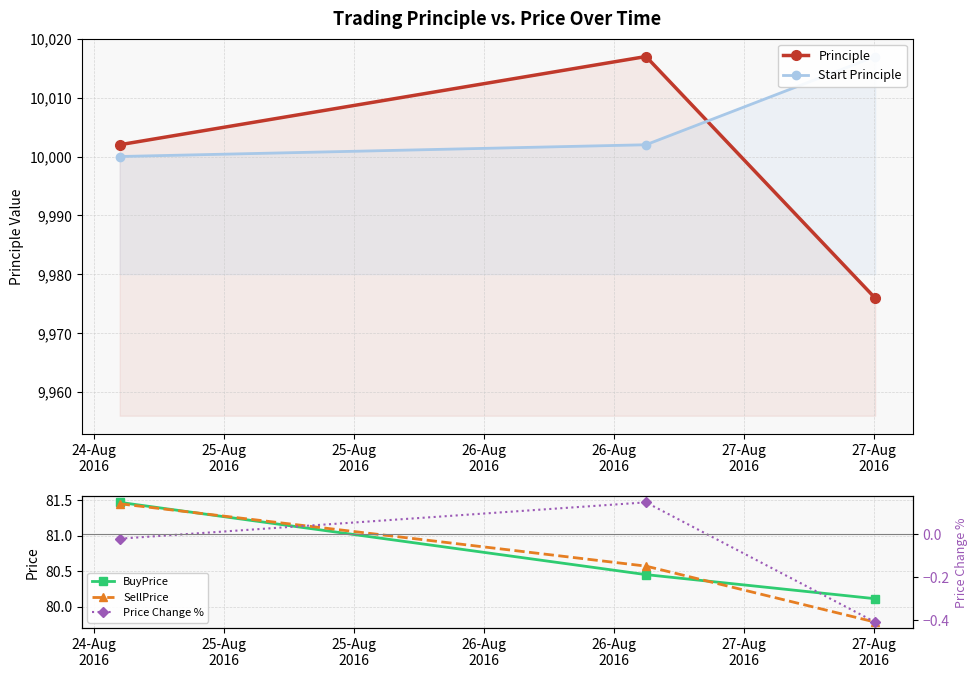

At 25-Aug
2016, list the series in order from smallest to largest.

Price Change %, BuyPrice, SellPrice, Start Principle, Principle